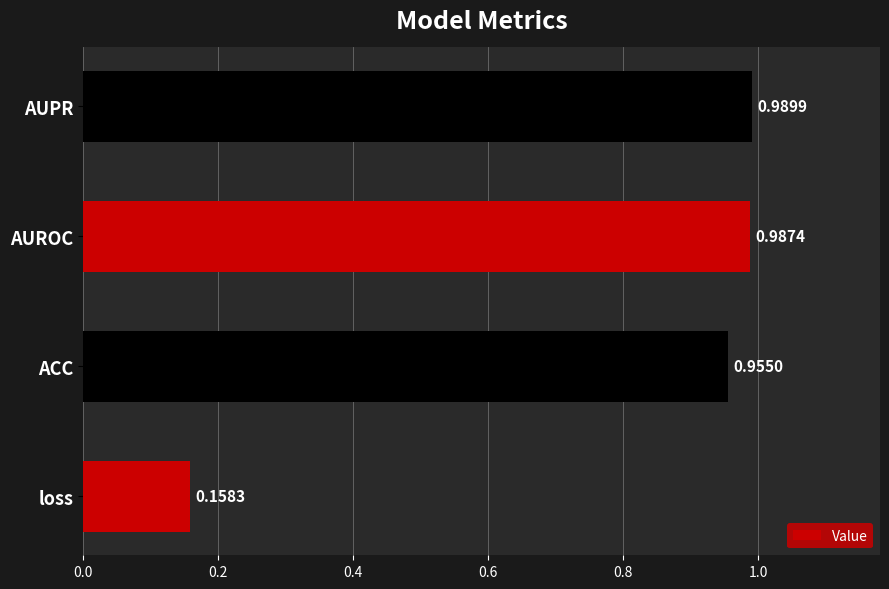

How many series are shown in this chart?

1